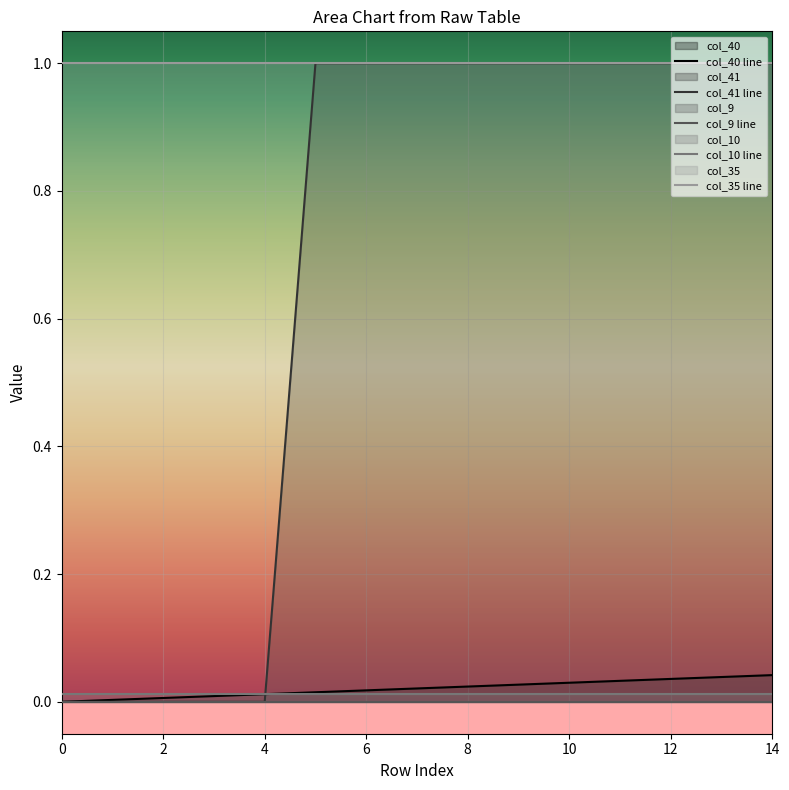

What are all the series names shown in the legend?

col_40, col_41, col_9, col_10, col_35